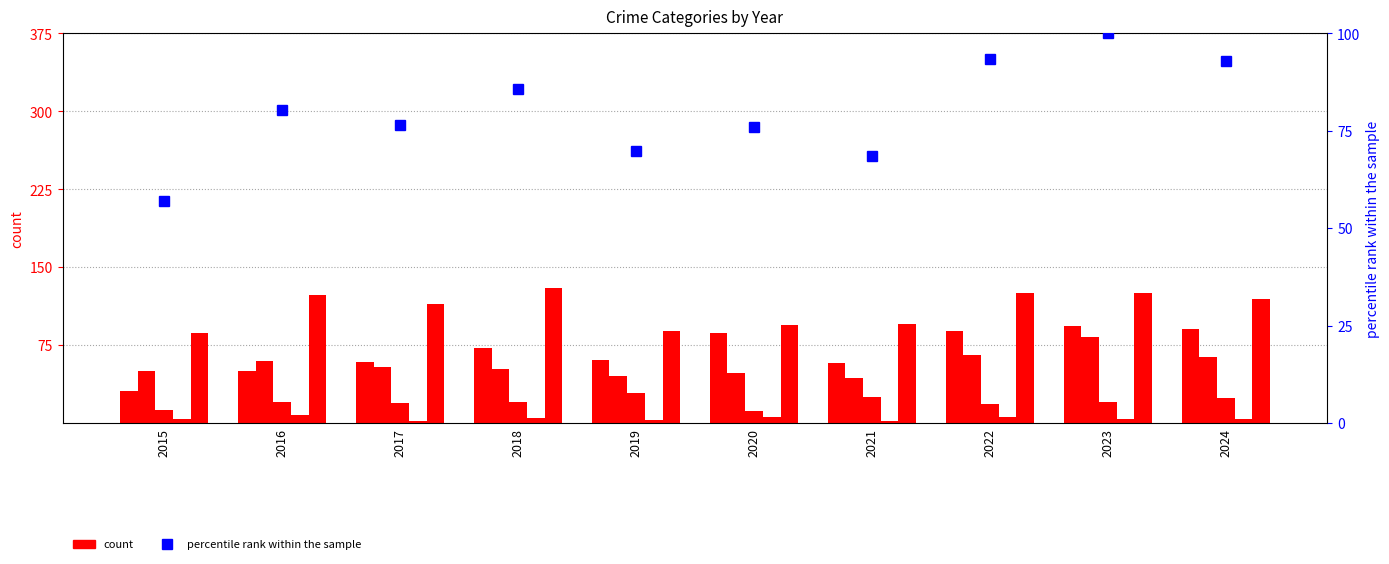

What is the approximate value of Aggravated Assault at 2023?

93.0